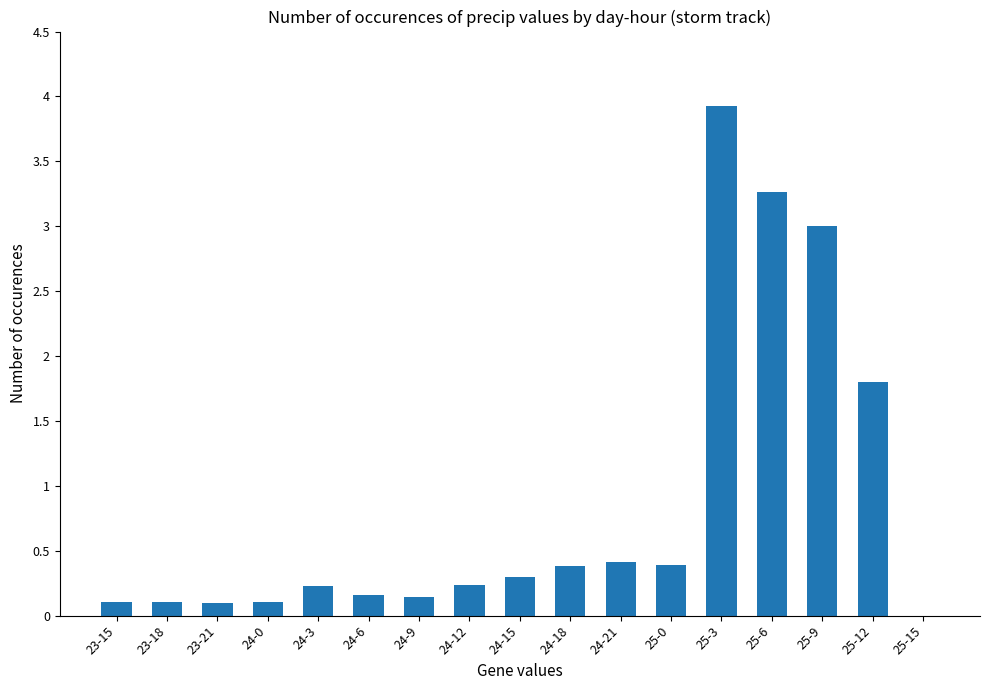

Which label corresponds to the largest value in the chart?

25-3